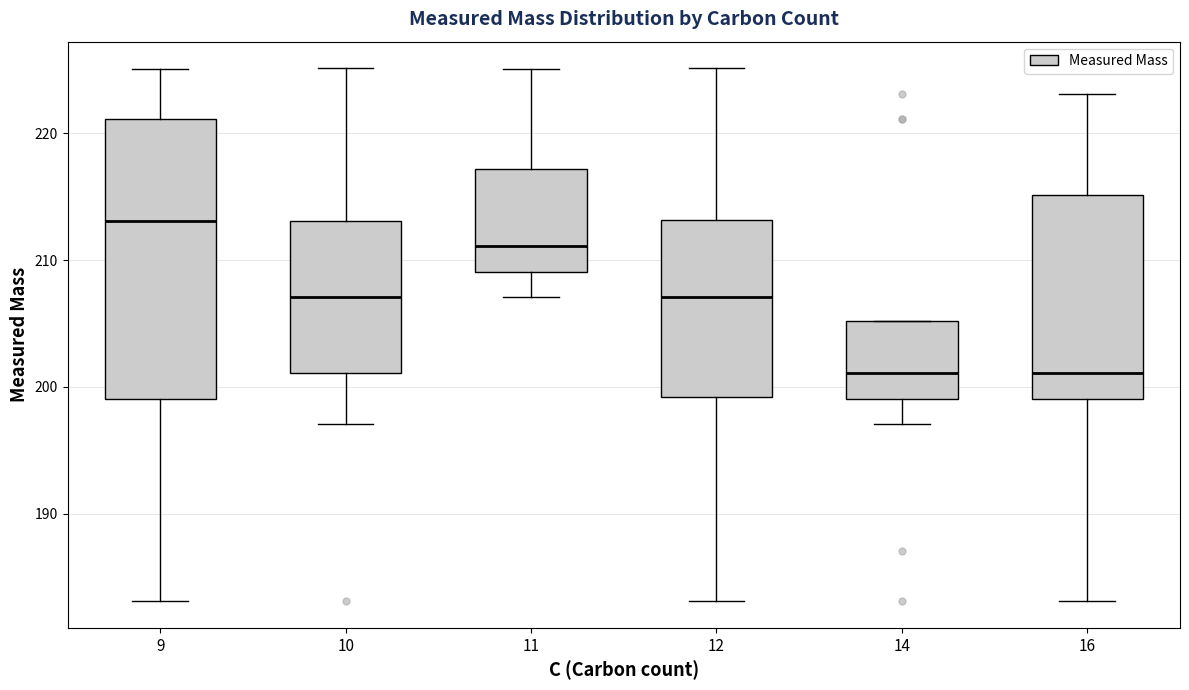

Reading left to right, read every box against the y-axis: the position of its median line, the range the box covers, and the ends of its whiskers. The values are not printed on the chart, so give them approximately, as read against the axis.

9: median 213, box 199 to 221, whiskers 183 to 225
10: median 207, box 201 to 213, whiskers 197 to 225
11: median 211, box 209 to 217, whiskers 207 to 225
12: median 207, box 199 to 213, whiskers 183 to 225
14: median 201, box 199 to 205, whiskers 197 to 205
16: median 201, box 199 to 215, whiskers 183 to 223